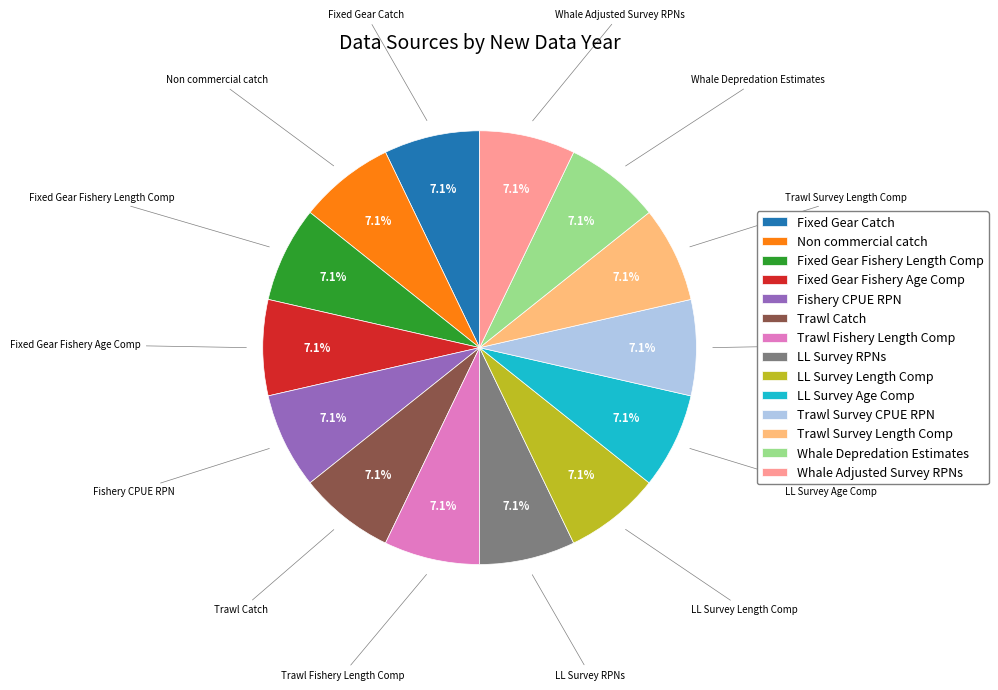

Approximately how many times larger is the value at Trawl Survey CPUE RPN compared to Whale Adjusted Survey RPNs?

1.0